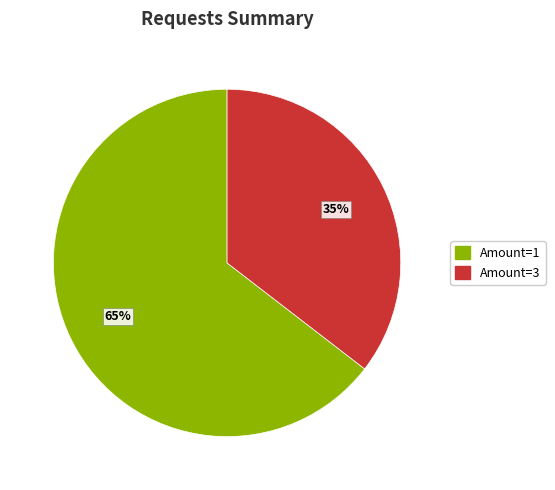

Is there any slice that represents more than half of the pie?

Yes